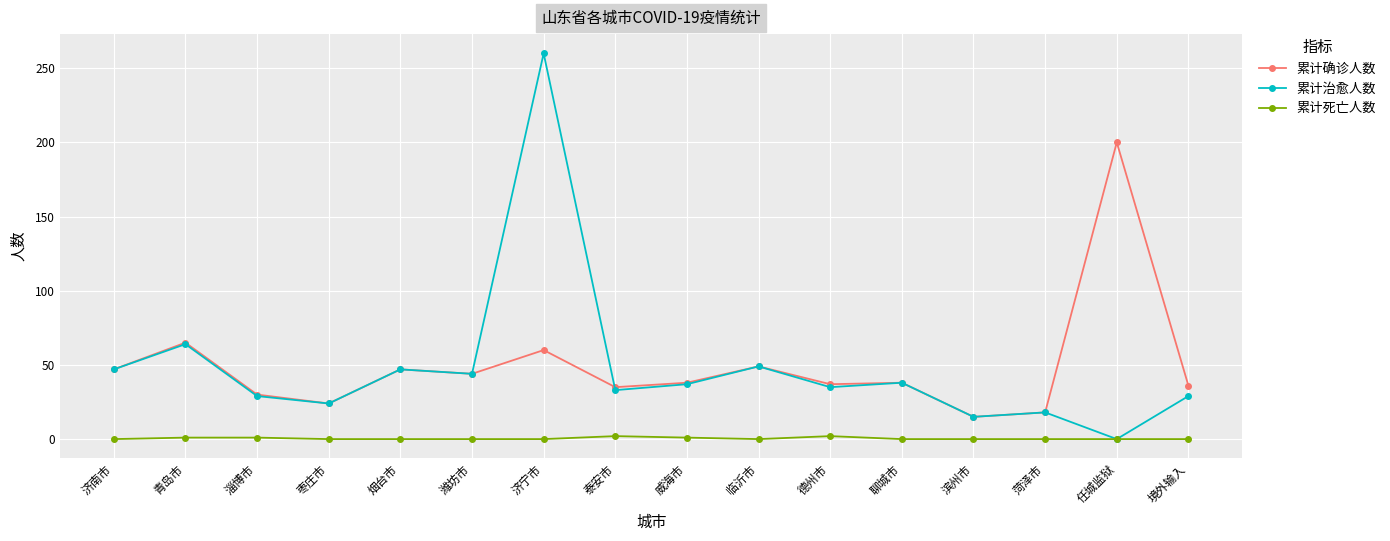

Between 济南市 and 德州市, which series saw the biggest shift?

累计治愈人数